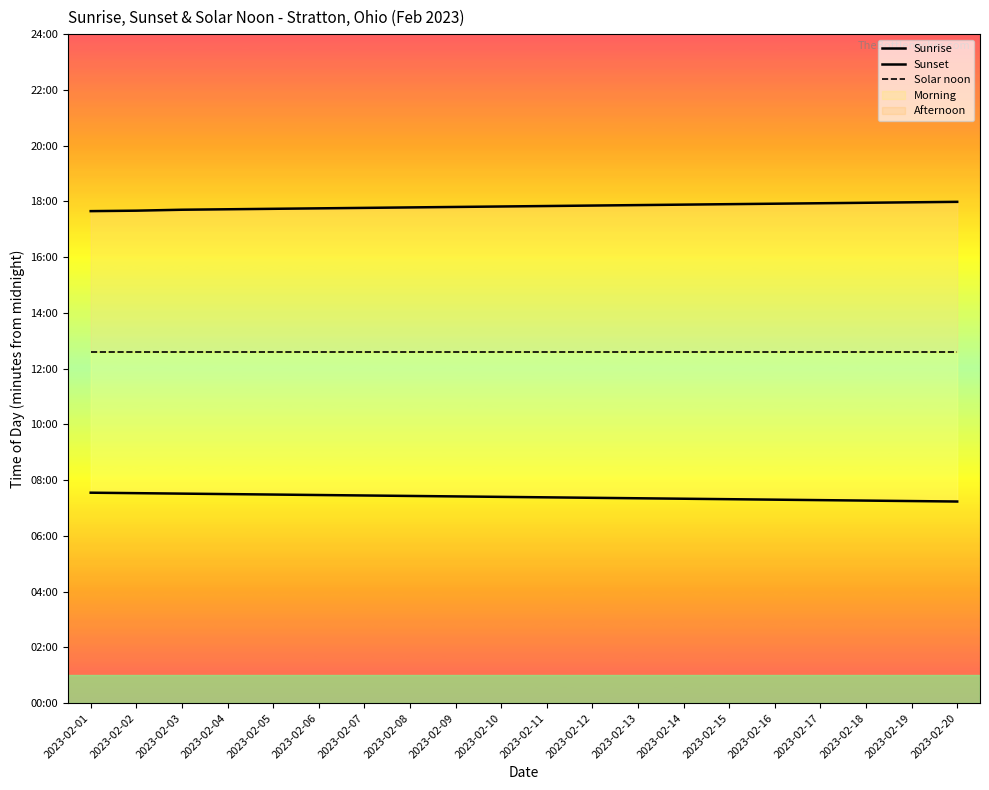

What is the sum of the Solar noon values at 2023-02-03 and 2023-02-19?

1512